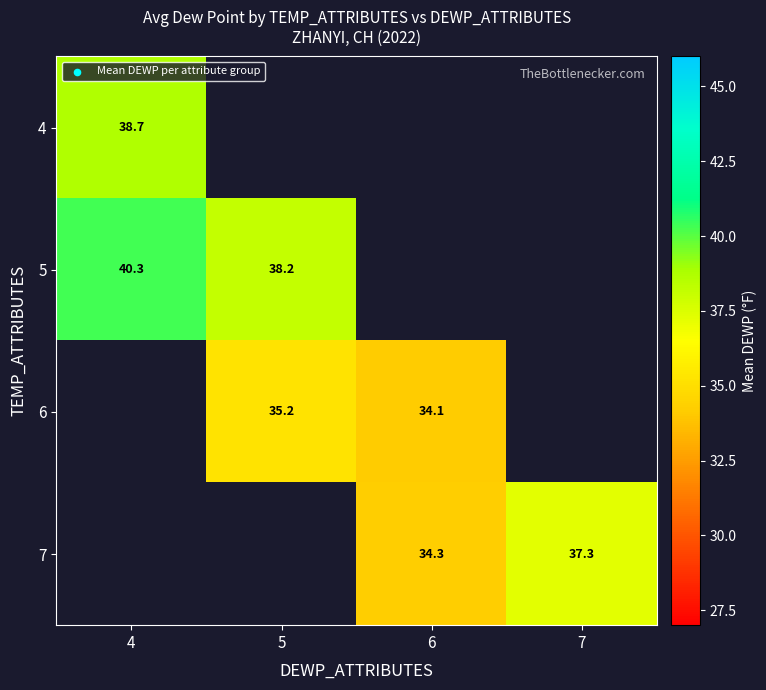

Which category has the highest value across all series?

4